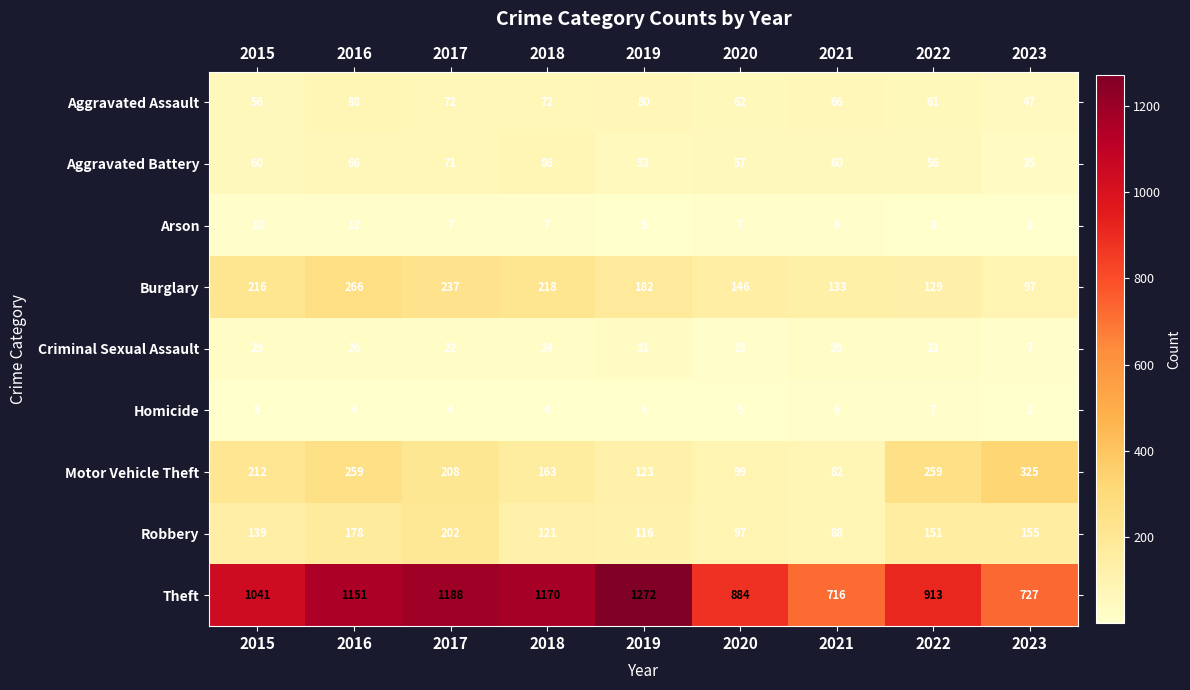

What is the sum of all Criminal Sexual Assault values?

201